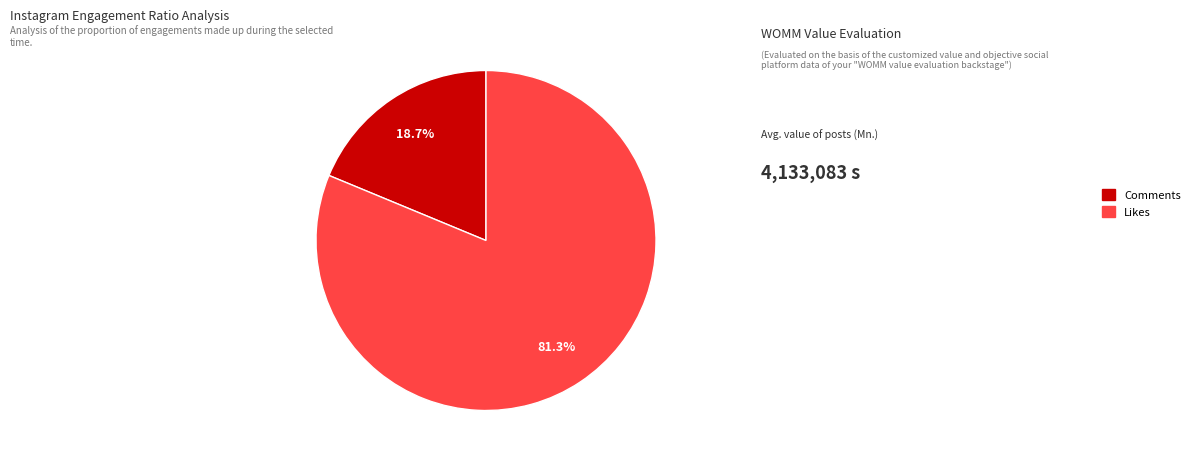

Does any single category account for the majority?

Yes